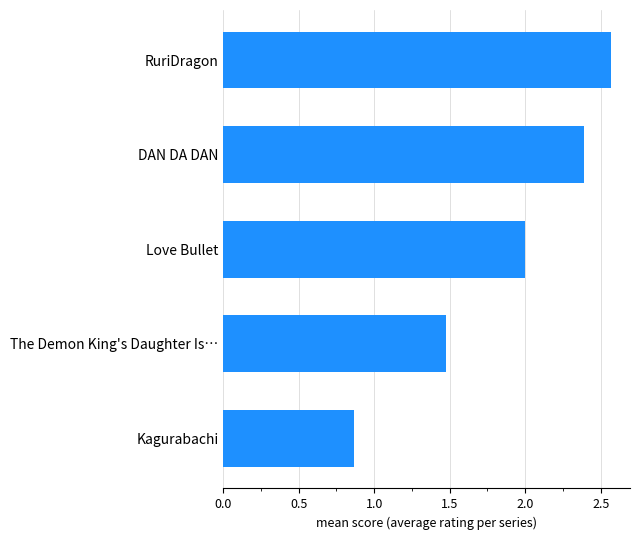

What is the difference between the maximum and second lowest values?

1.1